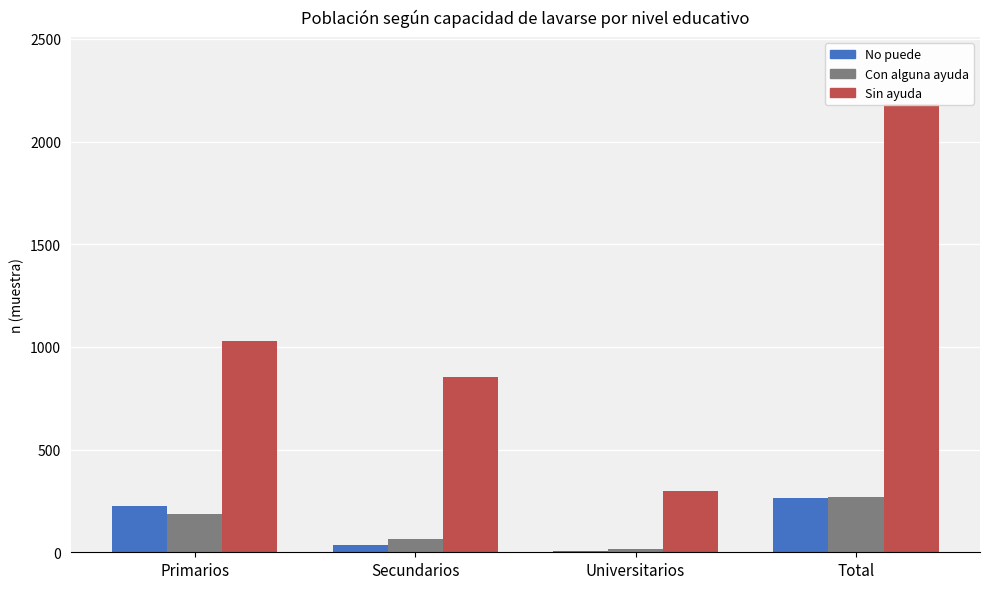

At which category does the chart reach its minimum across all series?

Universitarios